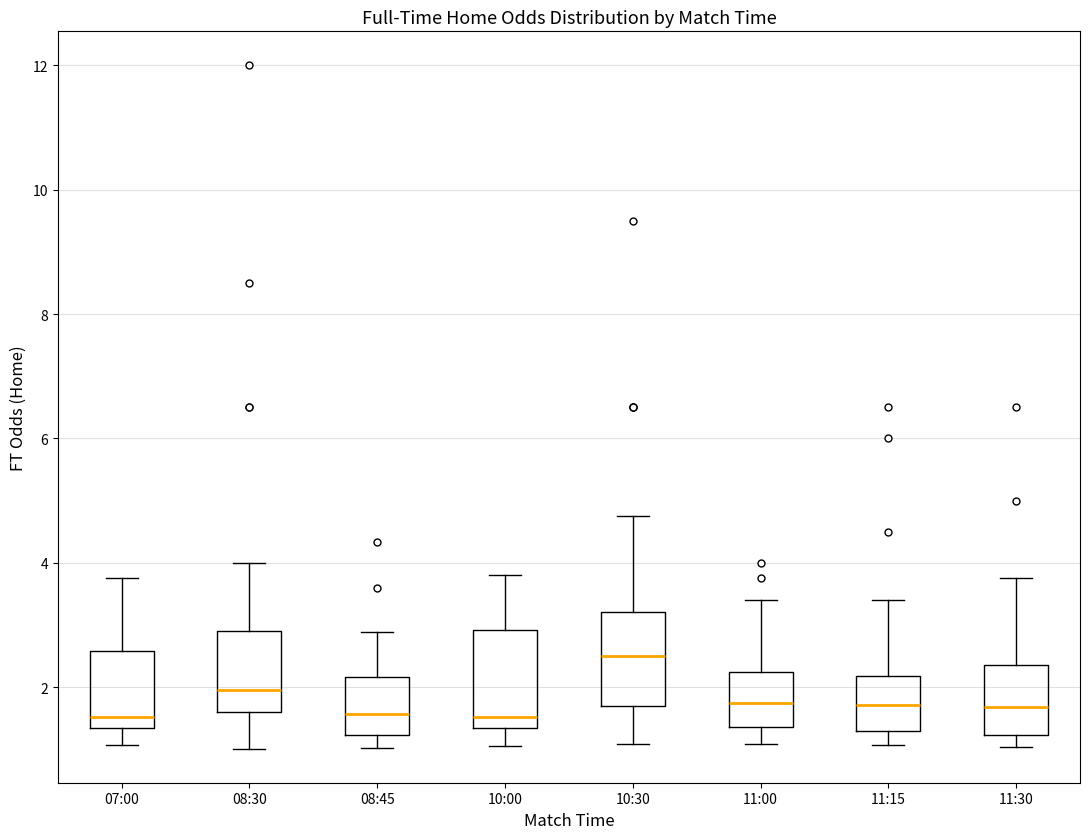

Reading left to right, read every box against the y-axis: the position of its median line, the range the box covers, and the ends of its whiskers. The values are not printed on the chart, so give them approximately, as read against the axis.

07:00: median 1.6, box 1.4 to 2.6, whiskers 1.0 to 3.8
08:30: median 2.0, box 1.6 to 3.0, whiskers 1.0 to 4.0
08:45: median 1.6, box 1.2 to 2.2, whiskers 1.0 to 2.8
10:00: median 1.6, box 1.4 to 3.0, whiskers 1.0 to 3.8
10:30: median 2.6, box 1.8 to 3.2, whiskers 1.0 to 4.8
11:00: median 1.8, box 1.4 to 2.2, whiskers 1.0 to 3.4
11:15: median 1.8, box 1.2 to 2.2, whiskers 1.0 to 3.4
11:30: median 1.6, box 1.2 to 2.4, whiskers 1.0 to 3.8